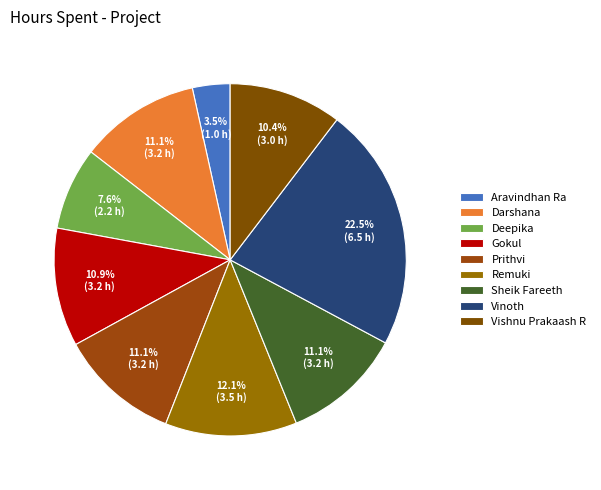

What is the smallest slice in the pie chart?

Aravindhan Ra